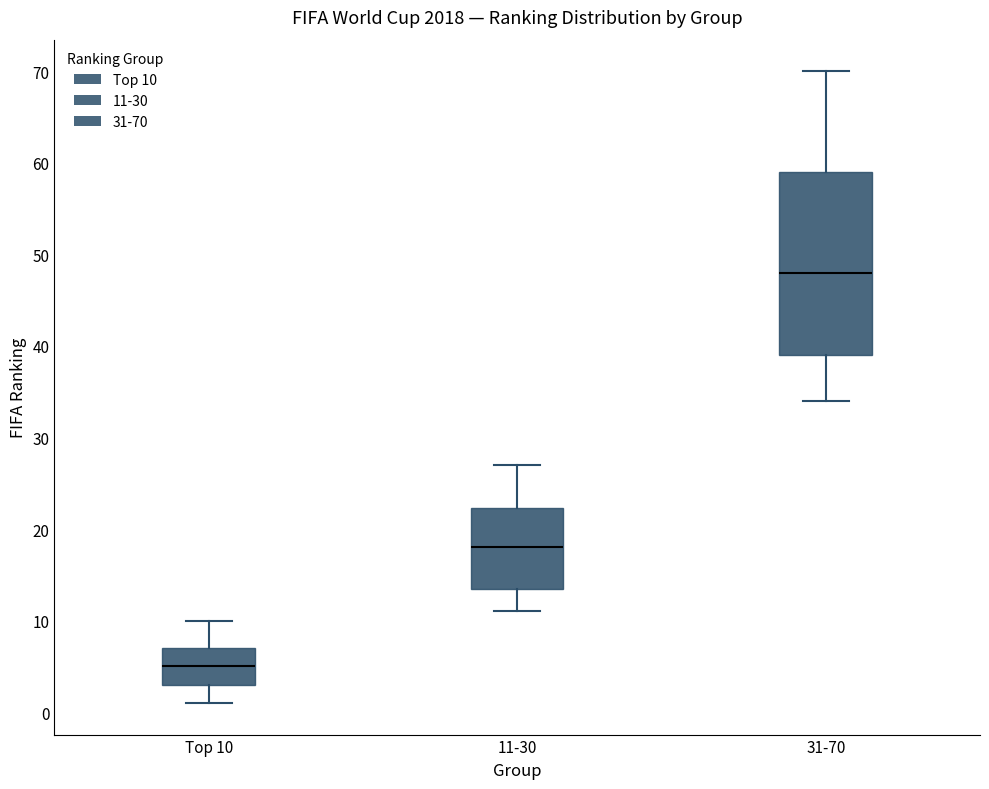

Which box has the lowest median line?

Top 10